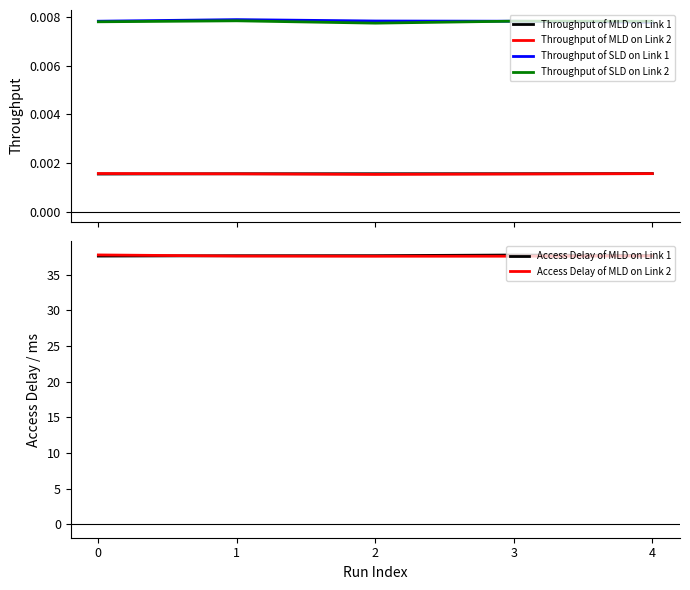

True or false: Access Delay of MLD on Link 2 has a value of 37.7 at 0.

True